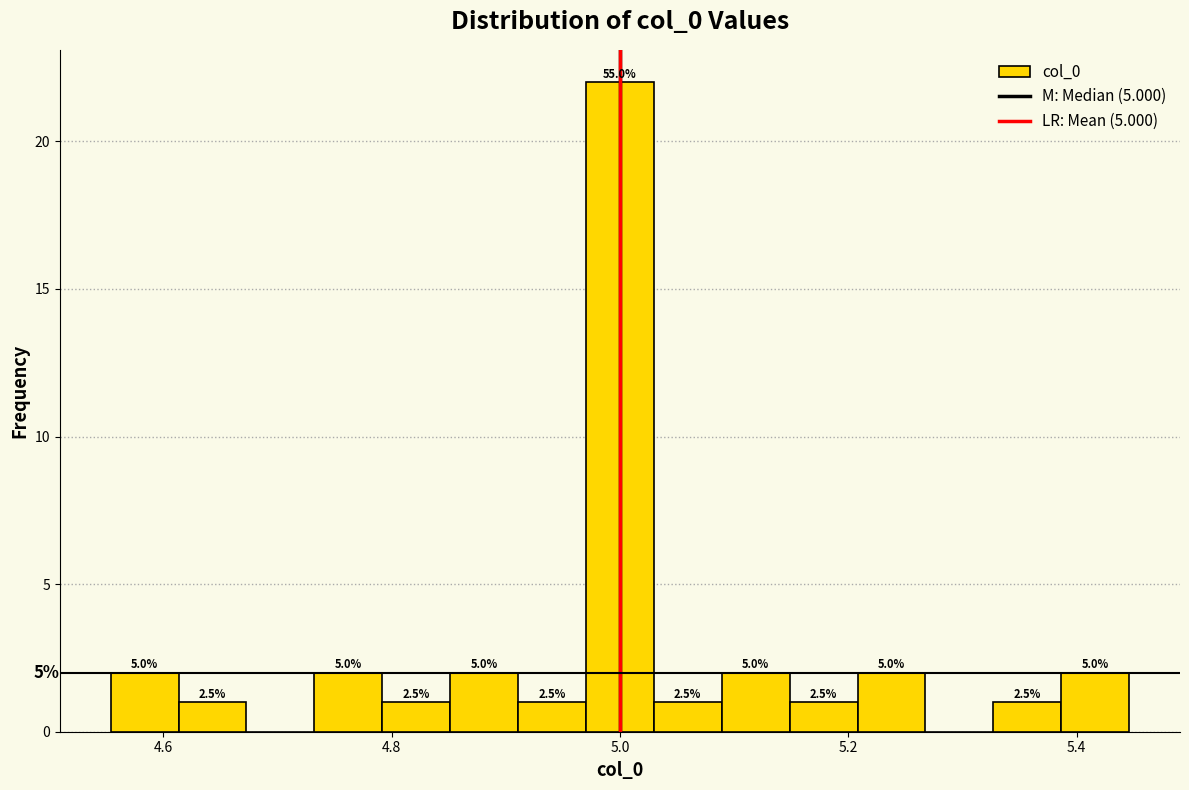

Read against the x-axis, roughly where is the centre of the tallest bar?

5.00